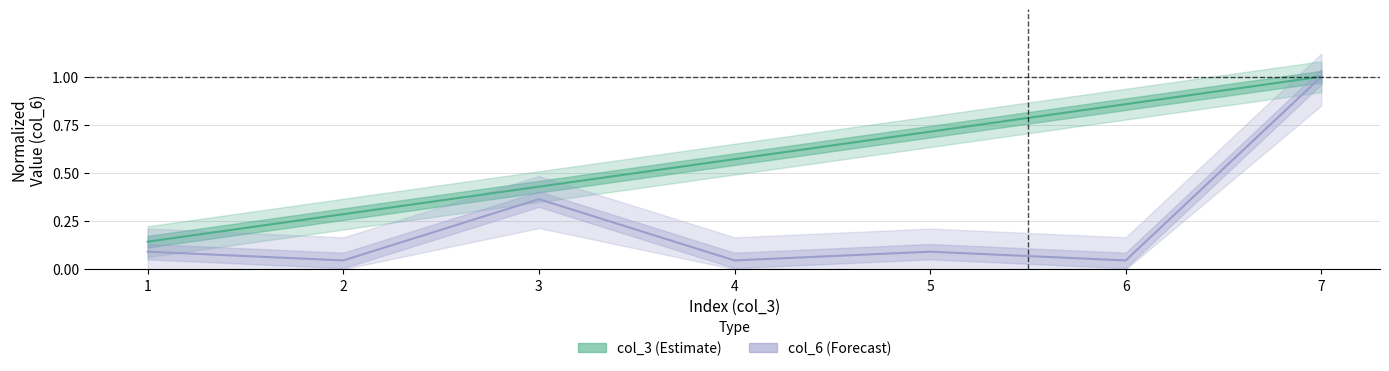

Reading left to right, what are all the values shown in this chart?

col_3 (Estimate): 0.1	0.3	0.4	0.6	0.7	0.9	1.0
col_6 (Forecast): 0.1	0.0	0.4	0.0	0.1	0.0	1.0